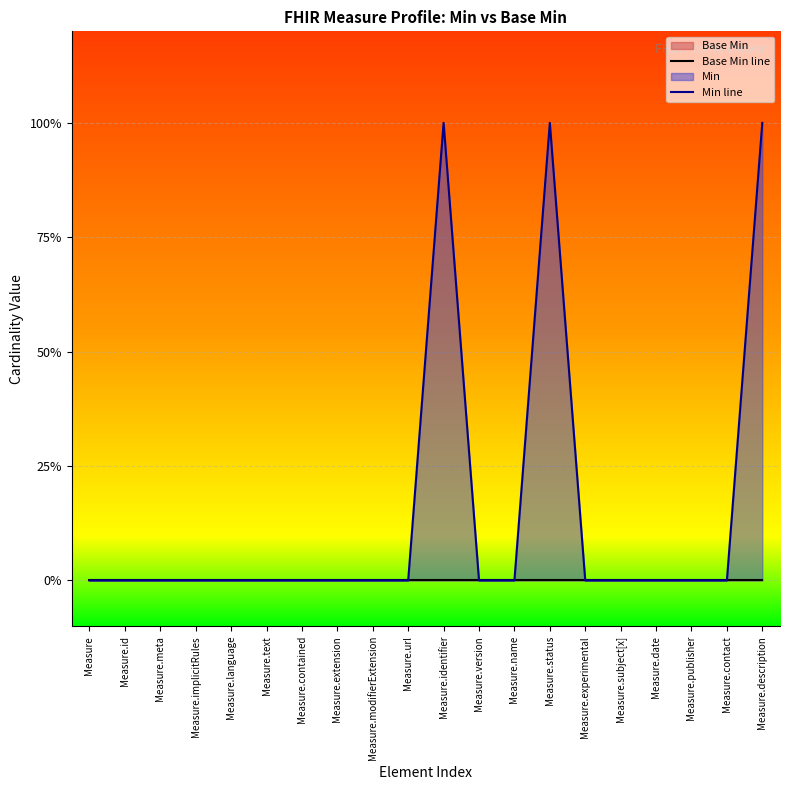

What position from the left is Measure.implicitRules?

4